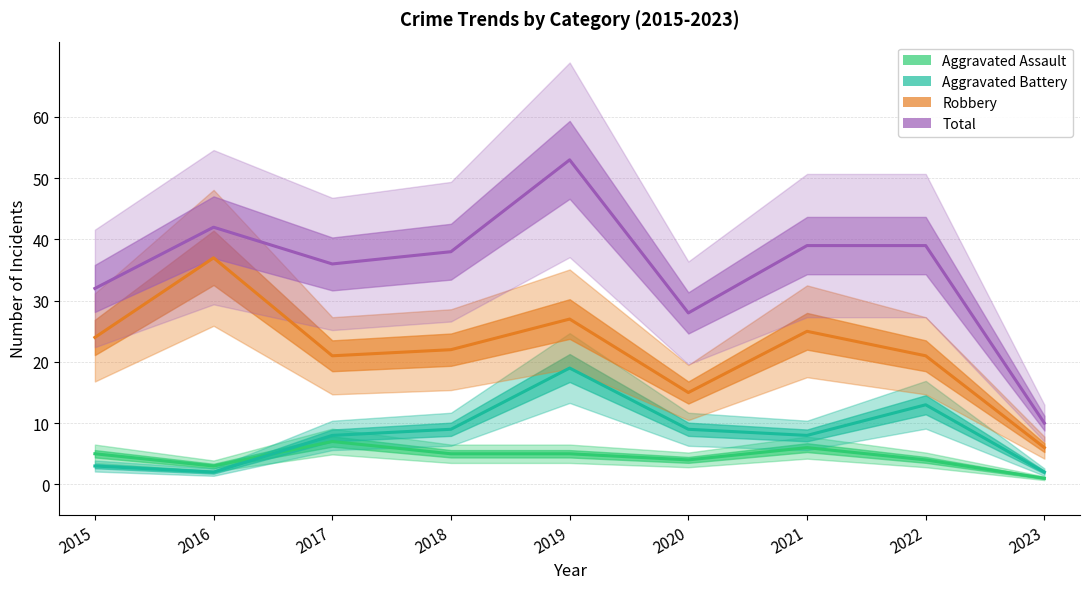

At which category does Aggravated Battery reach its first local valley?

2016